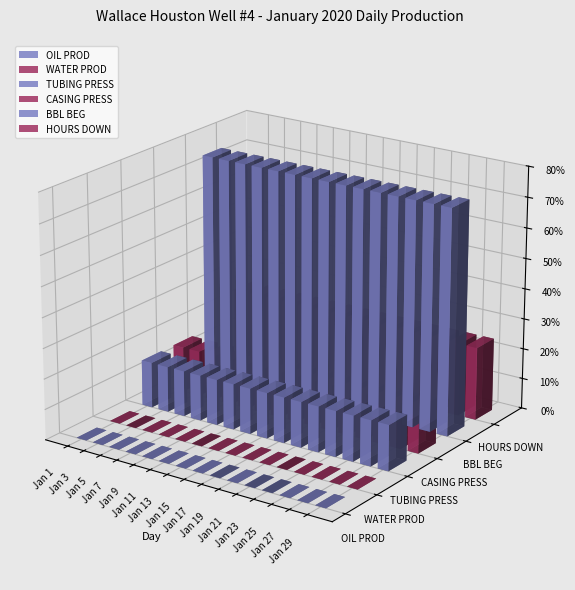

At which label does BBL BEG reach its peak?

Jan 1